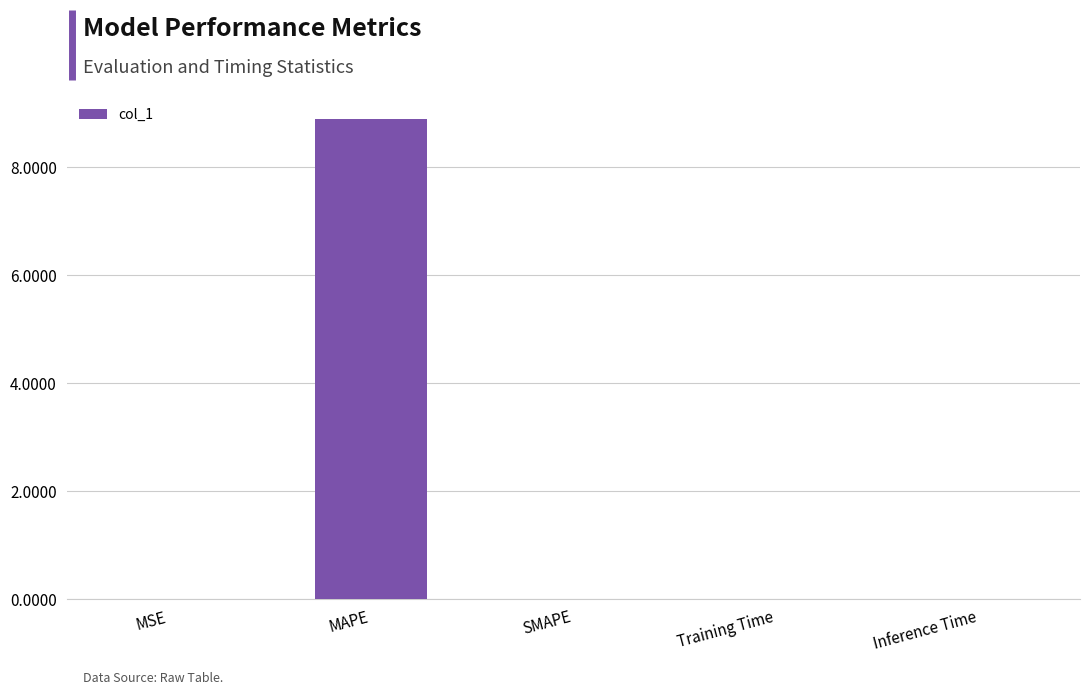

What is the sum of all values?

8.9